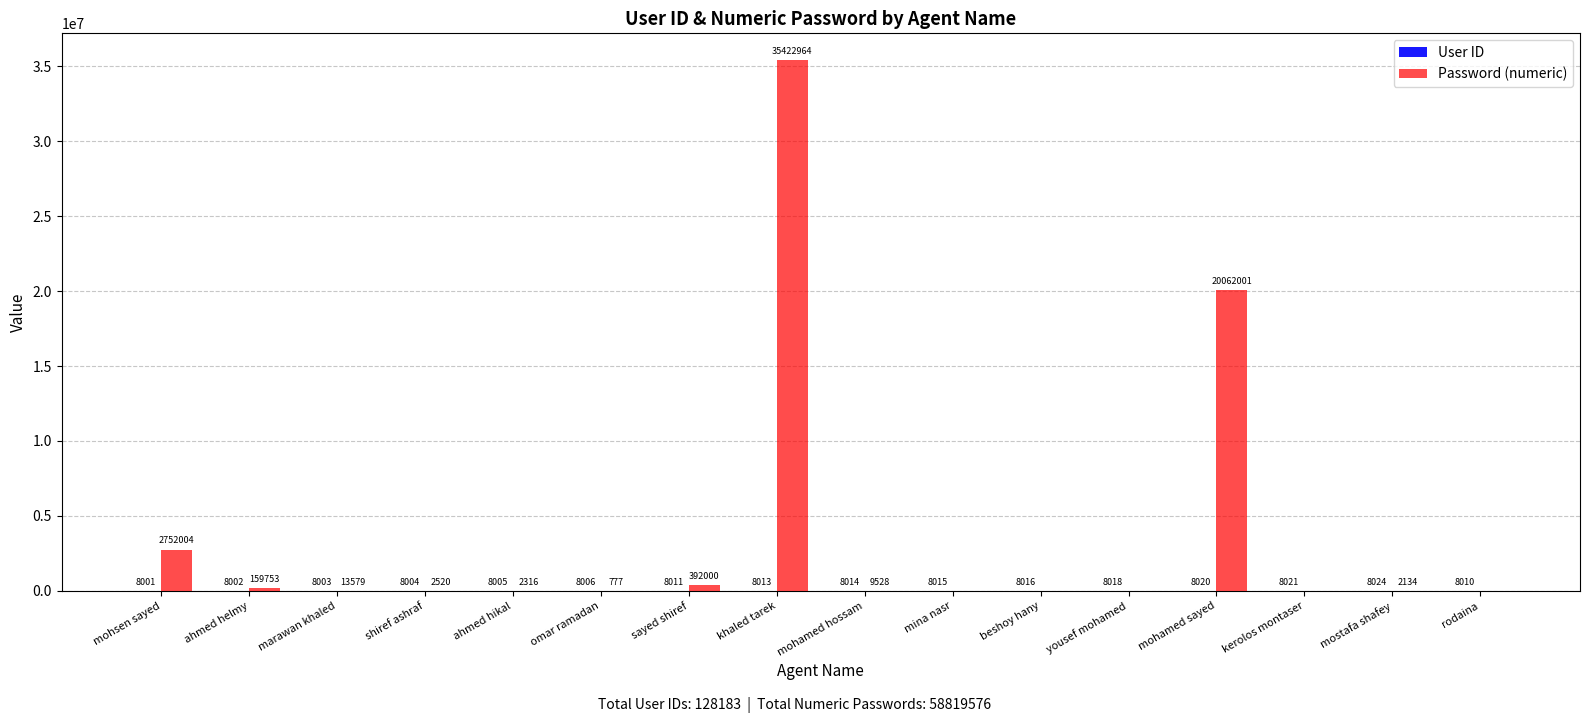

True or false: Password (numeric) has a value of 777 at omar ramadan.

True